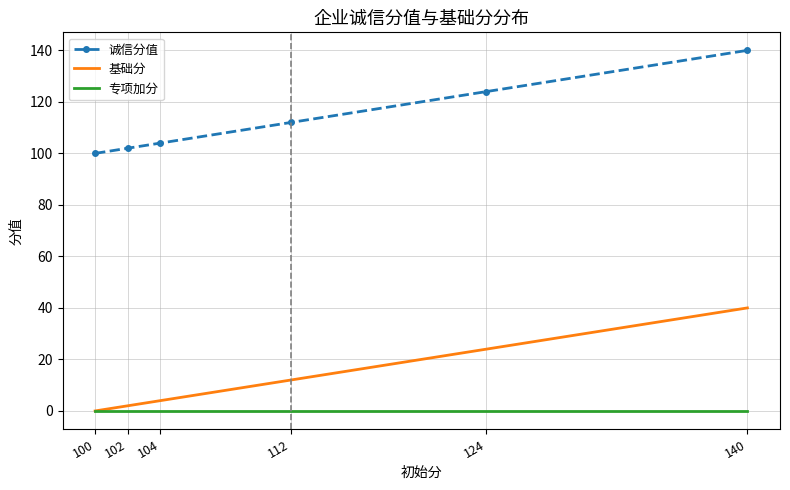

True or false: 诚信分值 and 基础分 cross at least once.

False